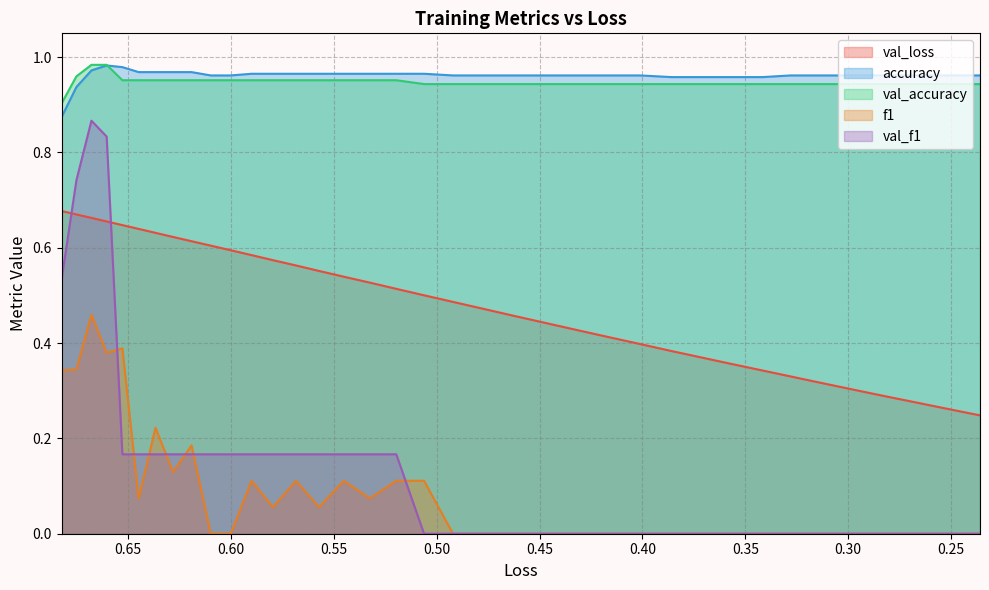

The f1 series shows 0.0 at 25. True or false?

True